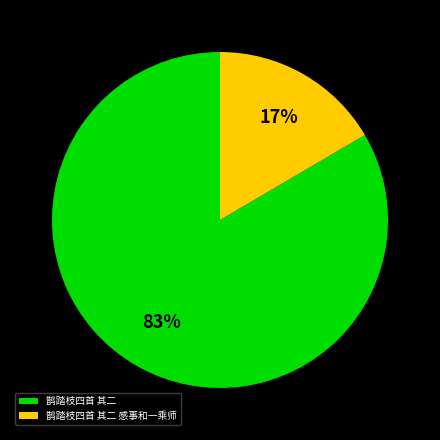

What percentage is the 鹊踏枝四首 其二 slice, to the nearest percent?

83%